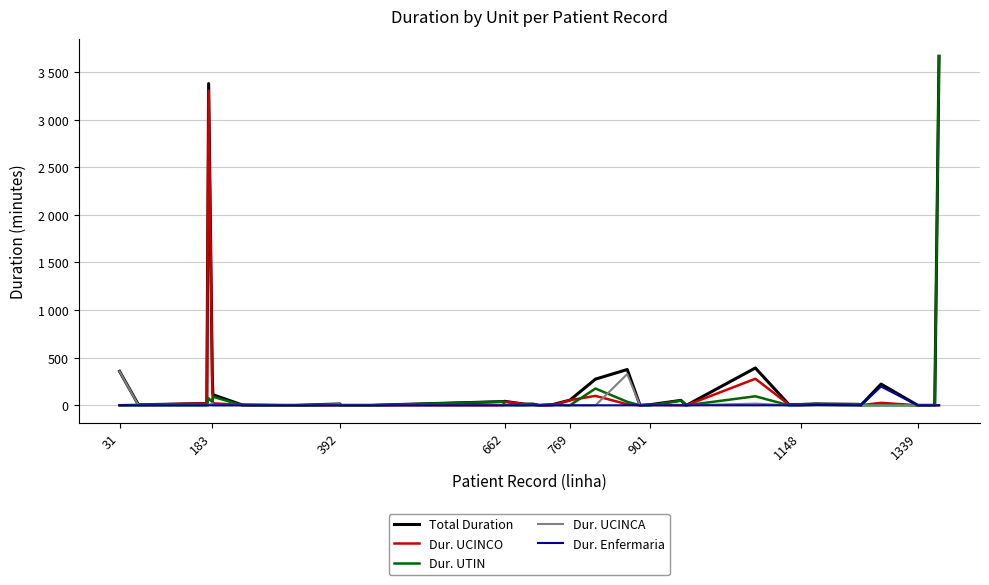

Which series ends up on top after the final intersection of Dur. UCINCO and Dur. UTIN?

Dur. UTIN